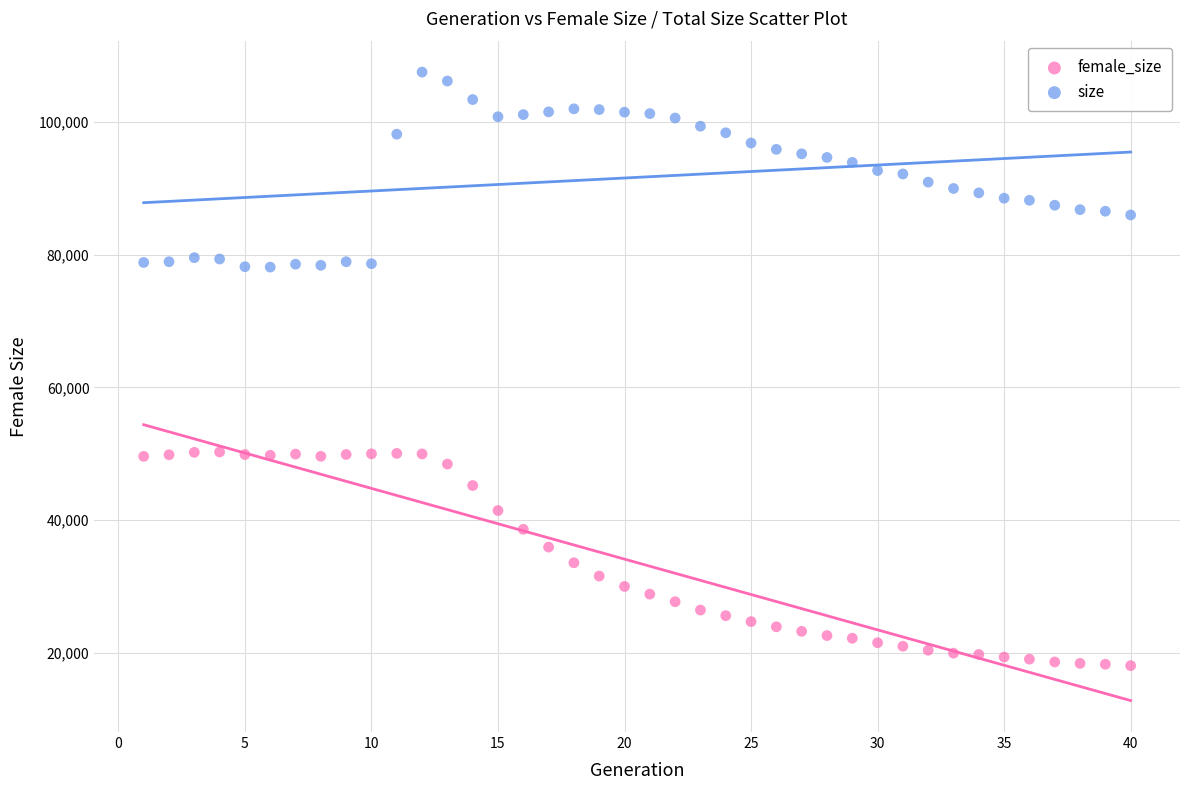

Which series contains the highest Y value?

size